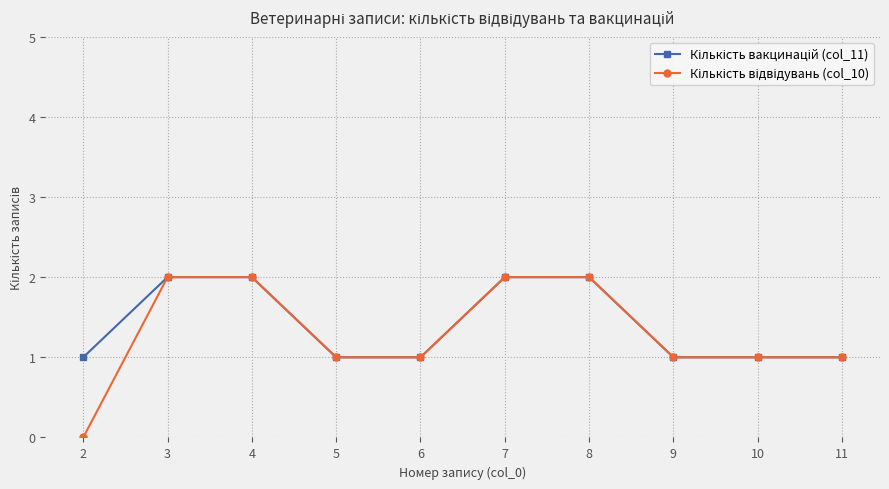

At which category is the sum across all series the highest?

3